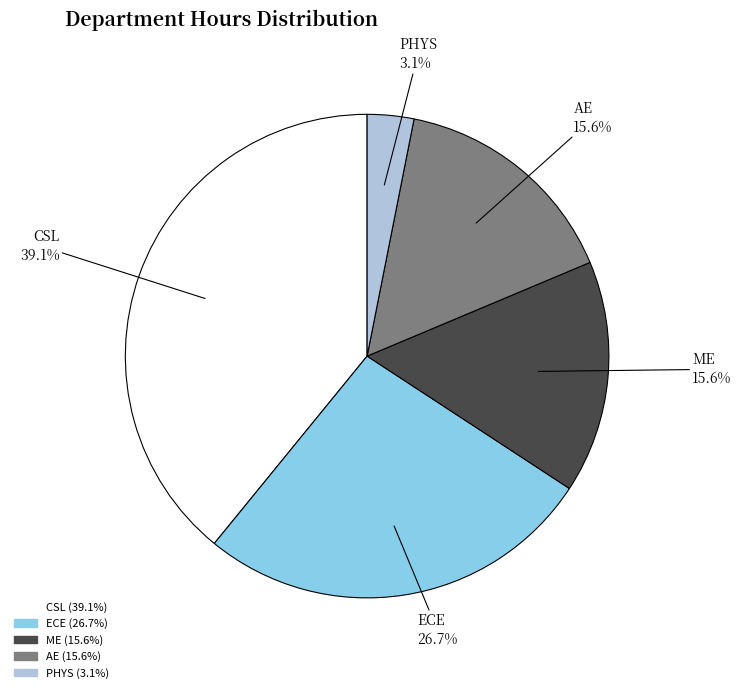

What percentage is the PHYS slice, to the nearest percent?

3%